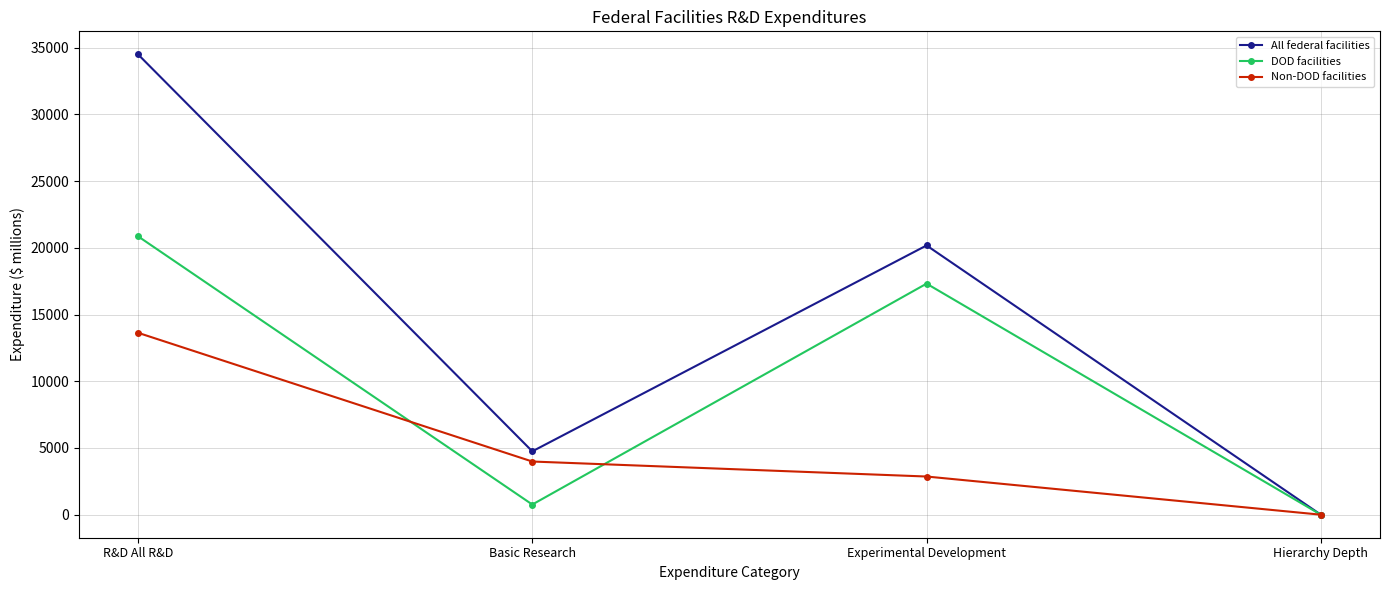

What is the difference between the second highest and second lowest values in the DOD facilities series?

16553